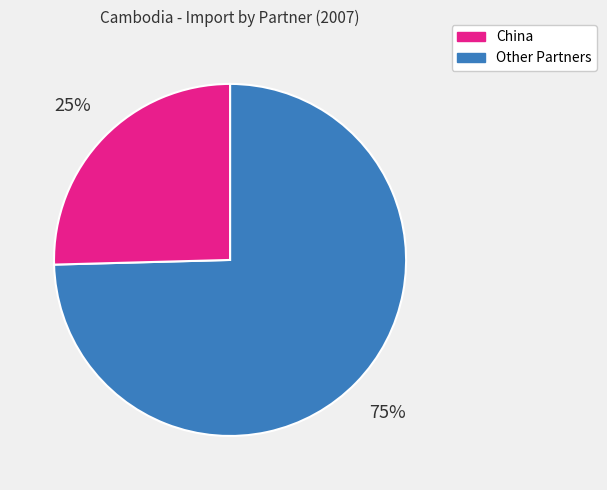

Is there a majority slice in this chart?

Yes